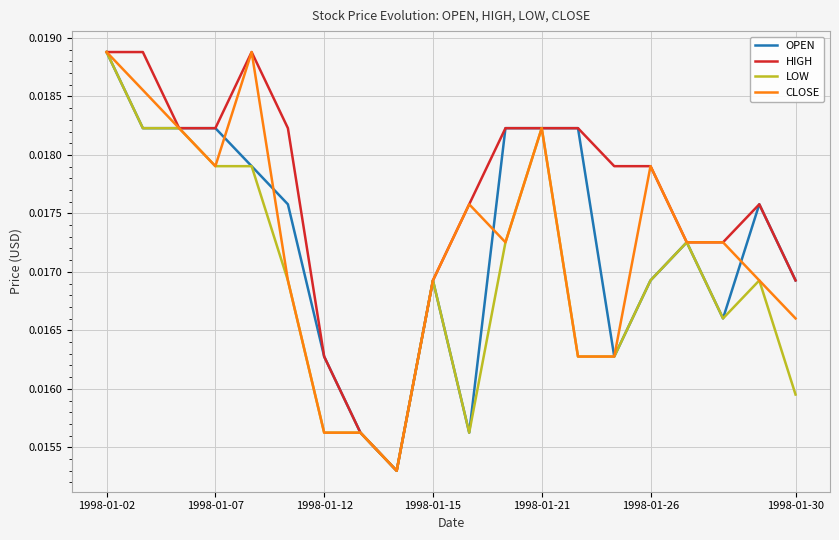

How many series are shown in this chart?

4